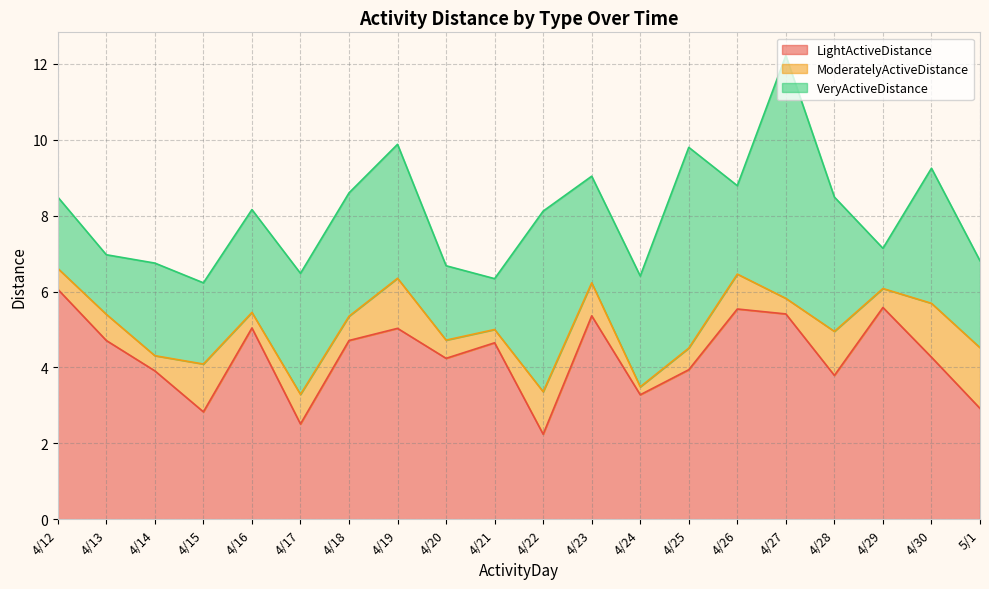

What position from the left is 5/1?

20